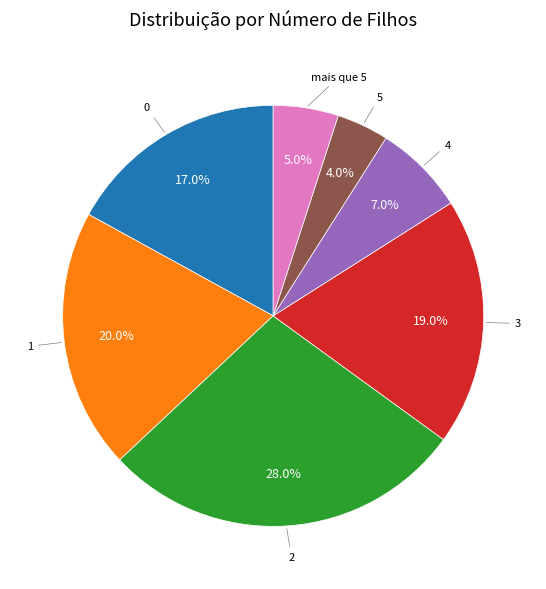

How many slices are in this pie chart?

7